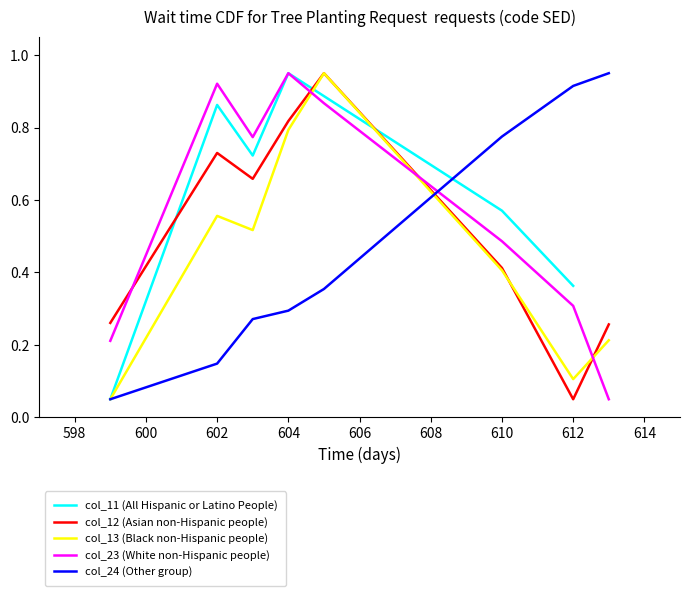

Where do col_12 and col_23 first cross each other?

599 and 602